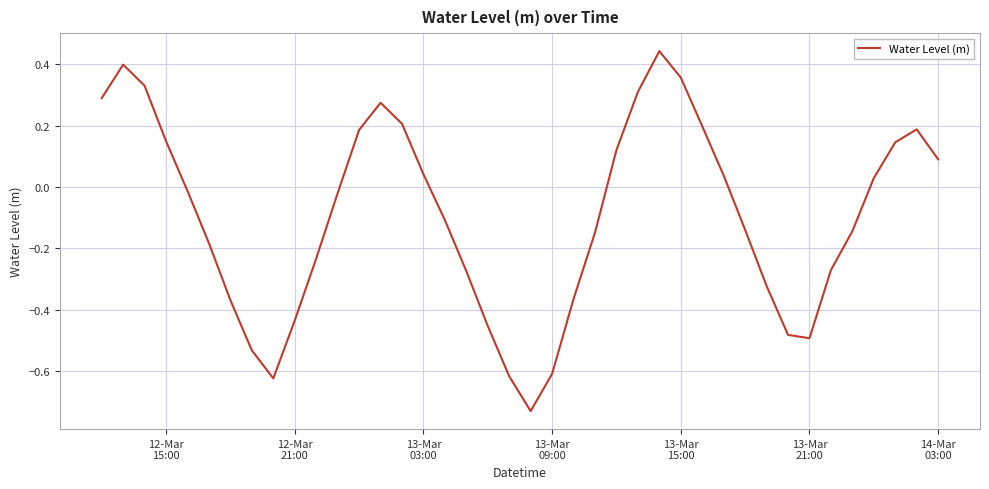

Does the chart have visible grid lines?

Yes